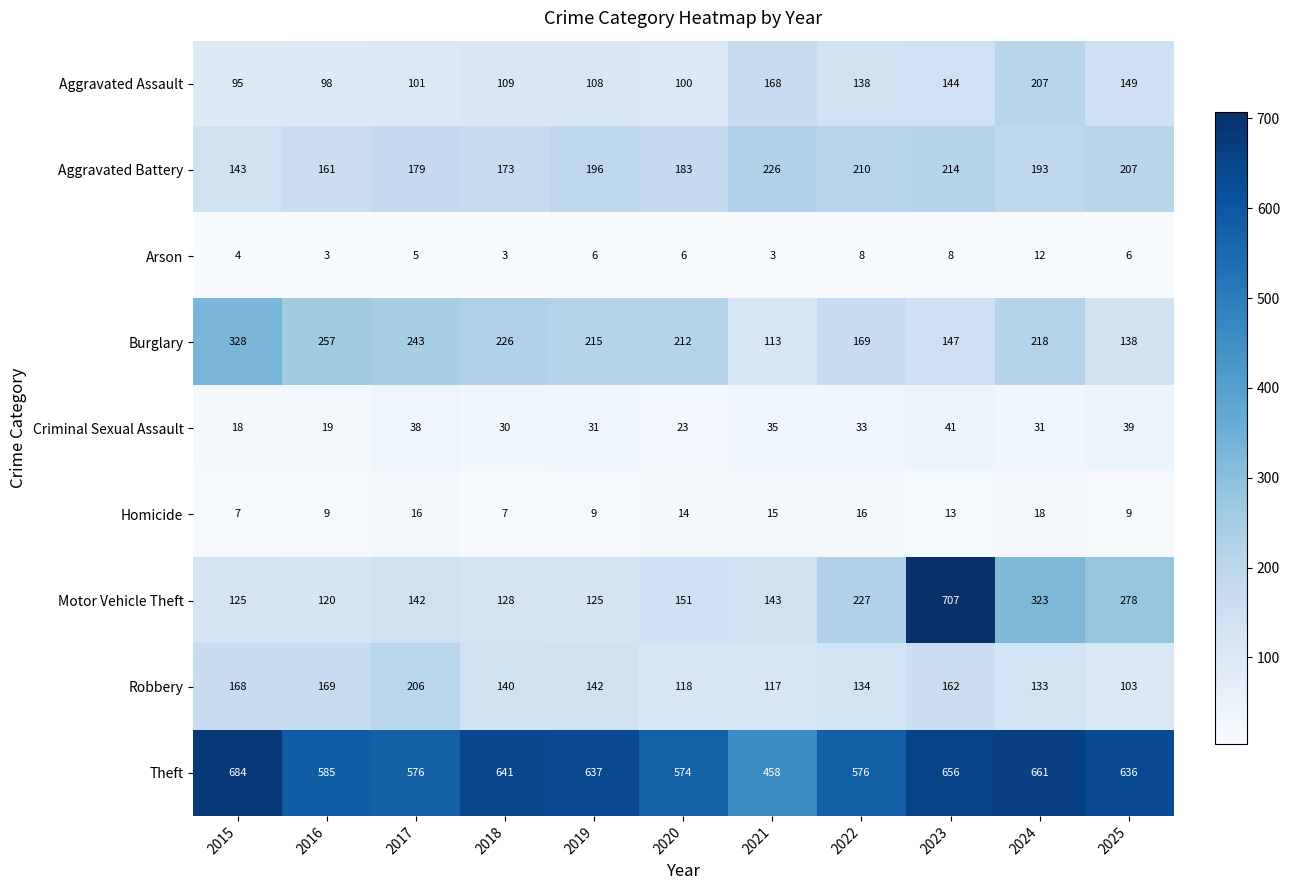

At 2022, list the series in order from smallest to largest.

Arson, Homicide, Criminal Sexual Assault, Robbery, Aggravated Assault, Burglary, Aggravated Battery, Motor Vehicle Theft, Theft